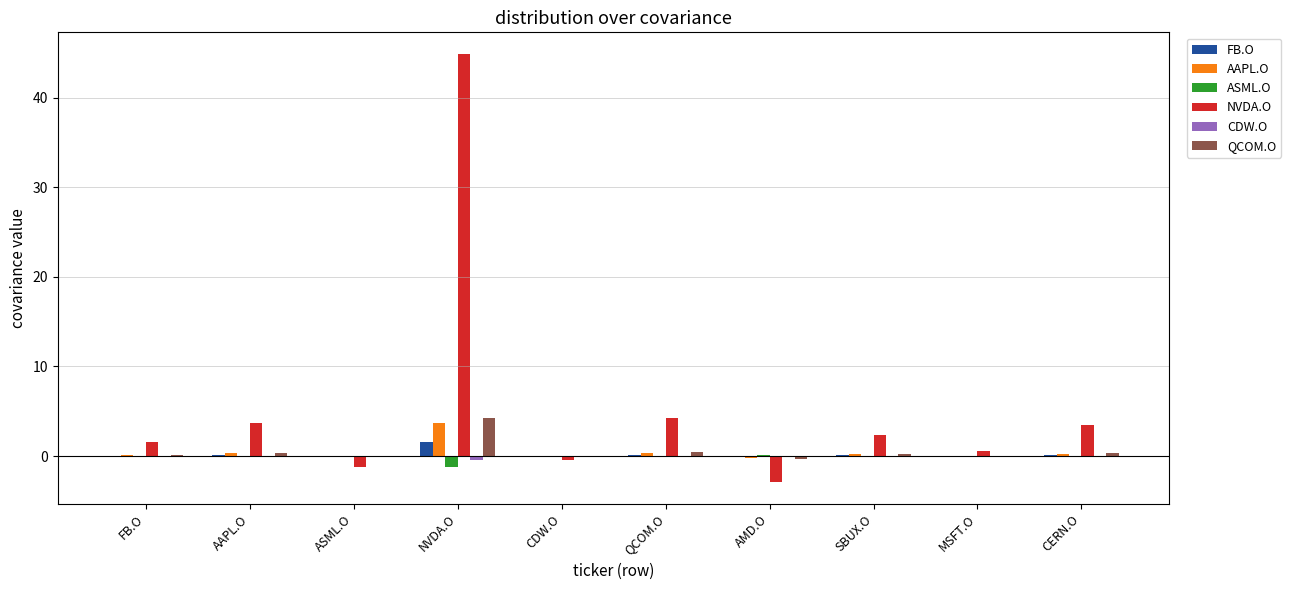

Which series has the largest total across all categories?

NVDA.O